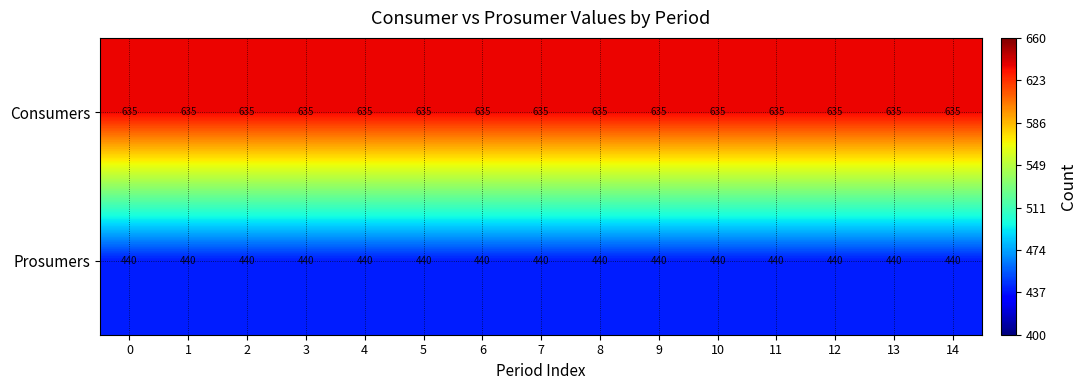

The Prosumers series shows 271 at 9. True or false?

False